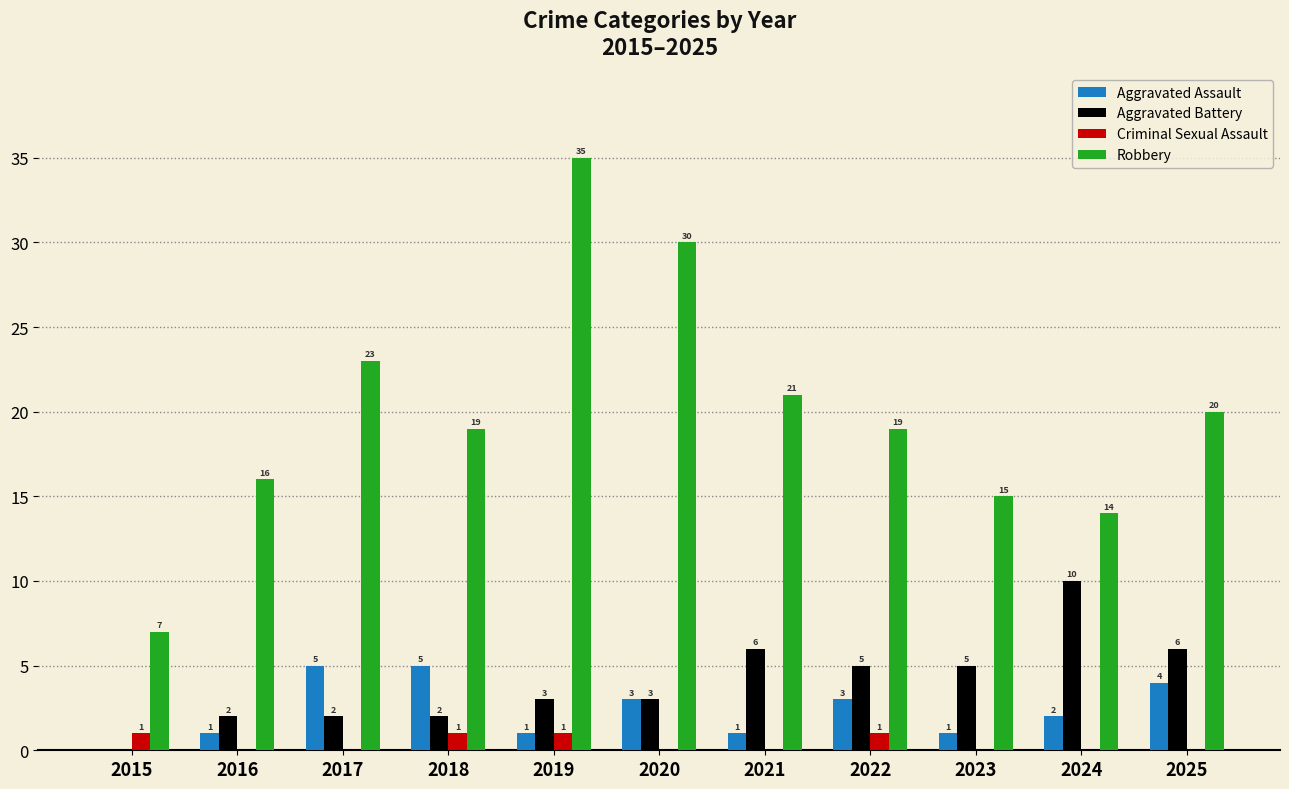

At which label does Aggravated Assault first exceed 2?

2017